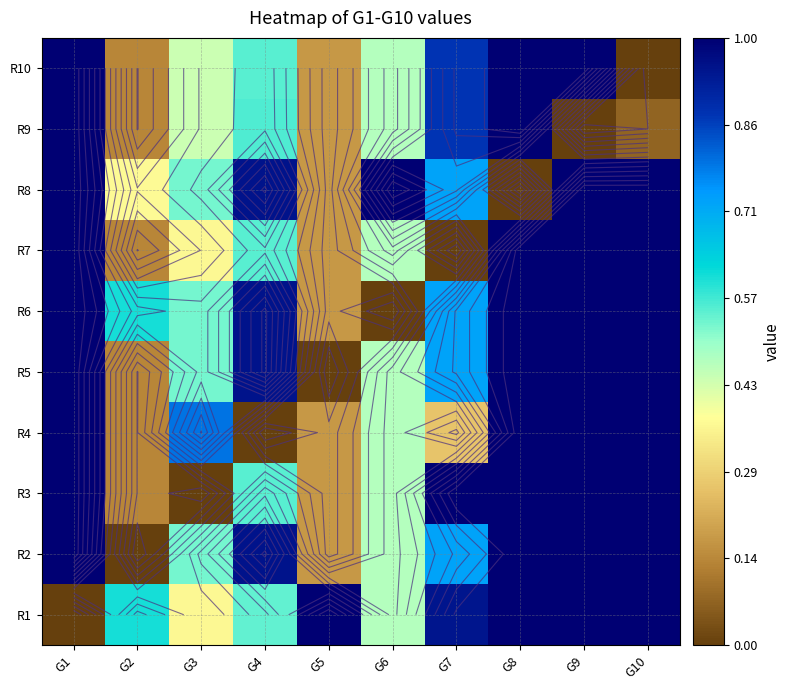

What is the total value across all series at G7?

6.9